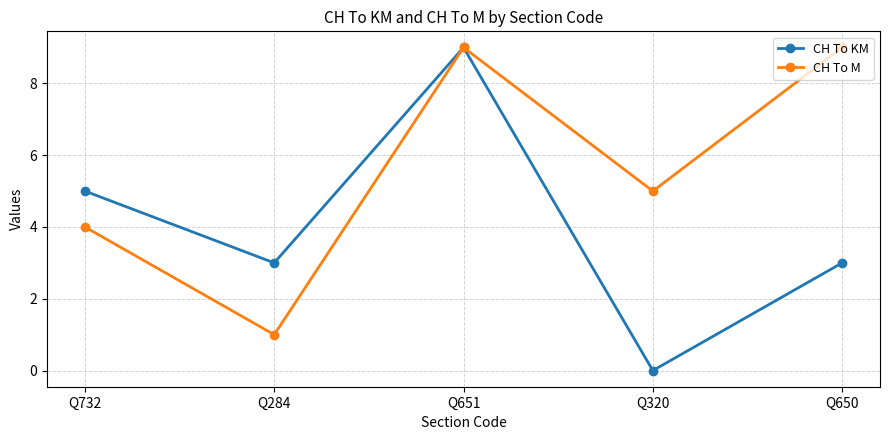

Where does the CH To M series first go above 5?

Q651